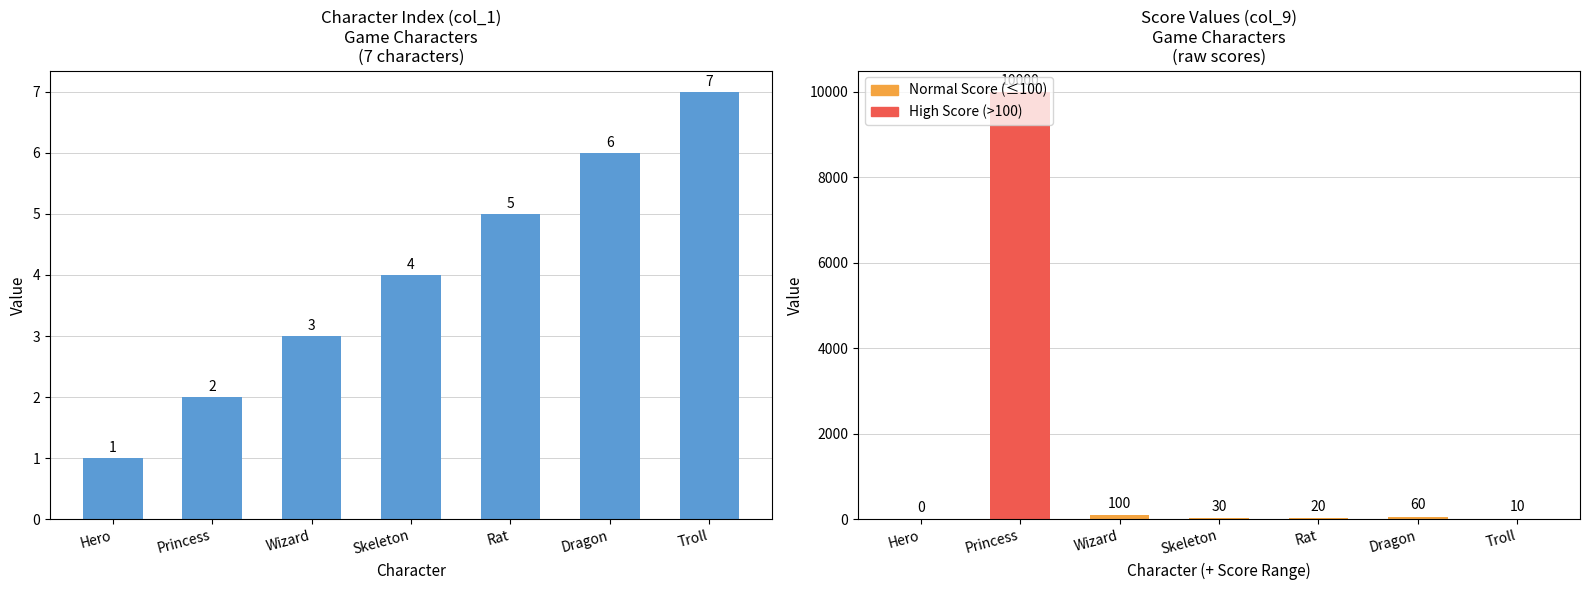

Where is the data nearest to the value 4?

Skeleton